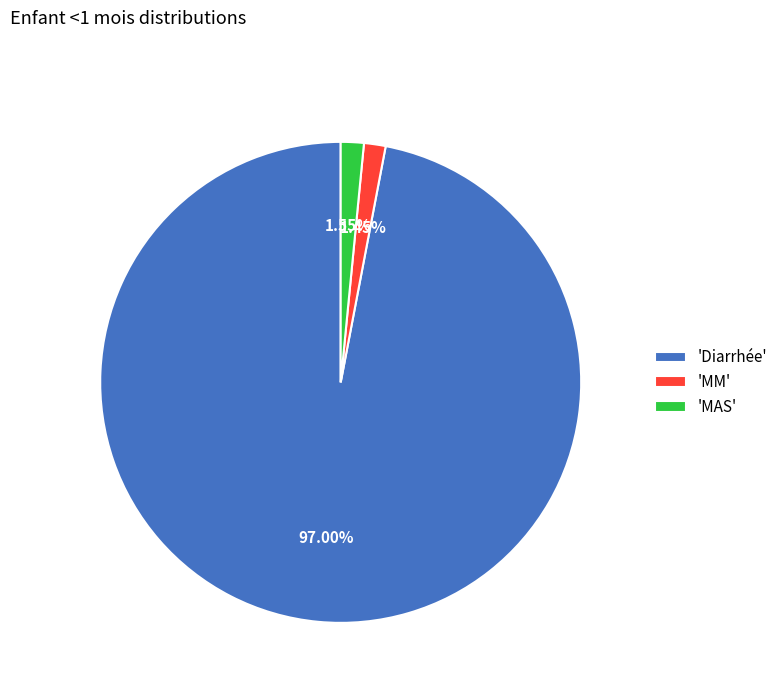

How many segments does this pie chart have?

3